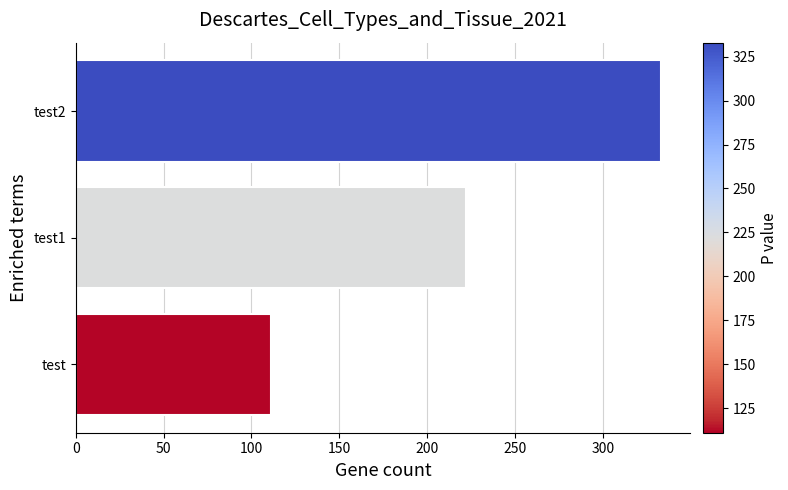

What is the smallest value displayed?

111